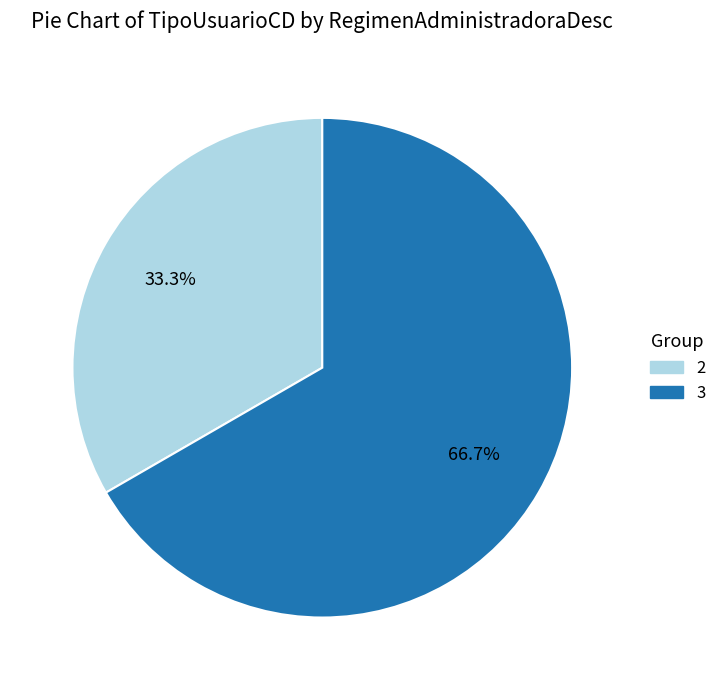

To the nearest percent, what portion does 2 represent?

33%